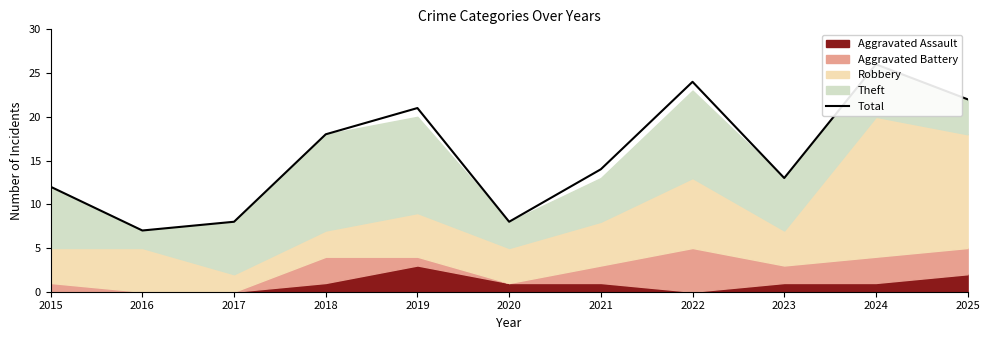

True or false: there are more than 2 points higher than both neighbors.

True